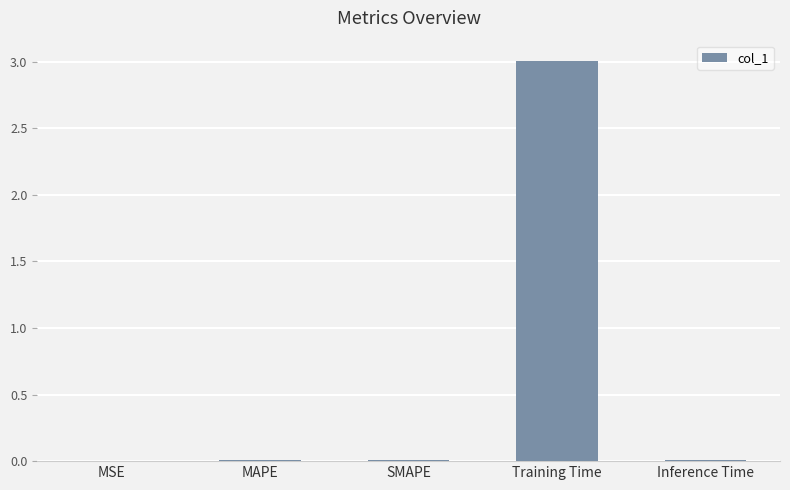

Is it true that the value at MSE is 0.0?

True